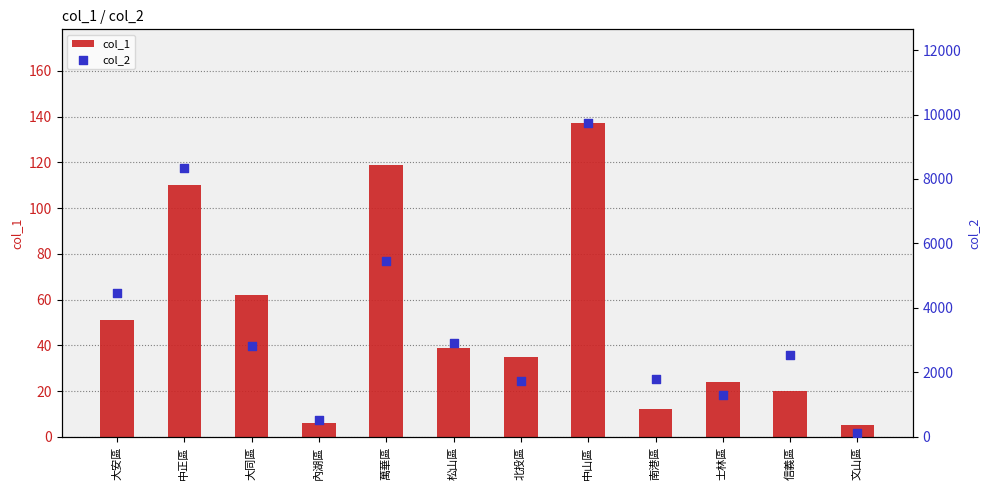

Which series reaches the minimum Y coordinate?

col_1